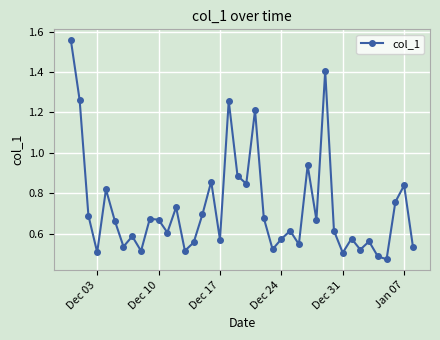

What is the sum of all values?

29.0